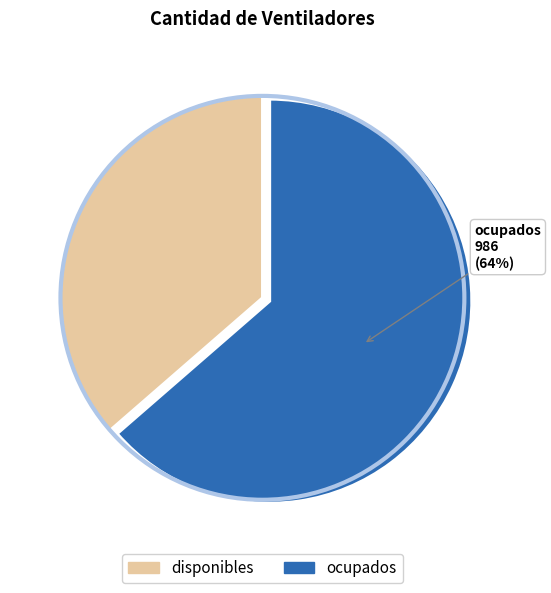

To the nearest percent, what is the combined percentage of disponibles and ocupados?

100%